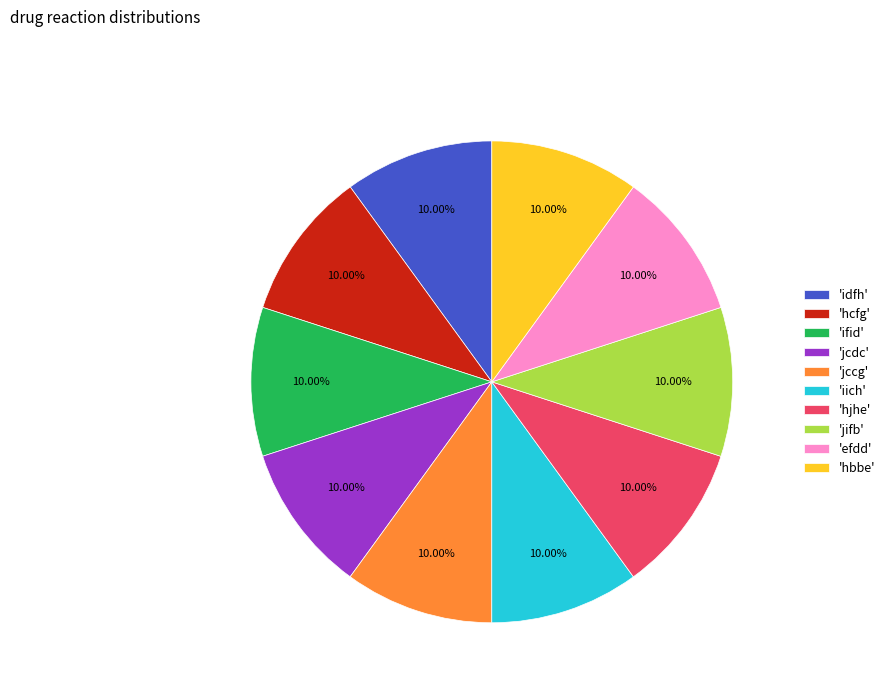

Is there a majority slice in this chart?

No